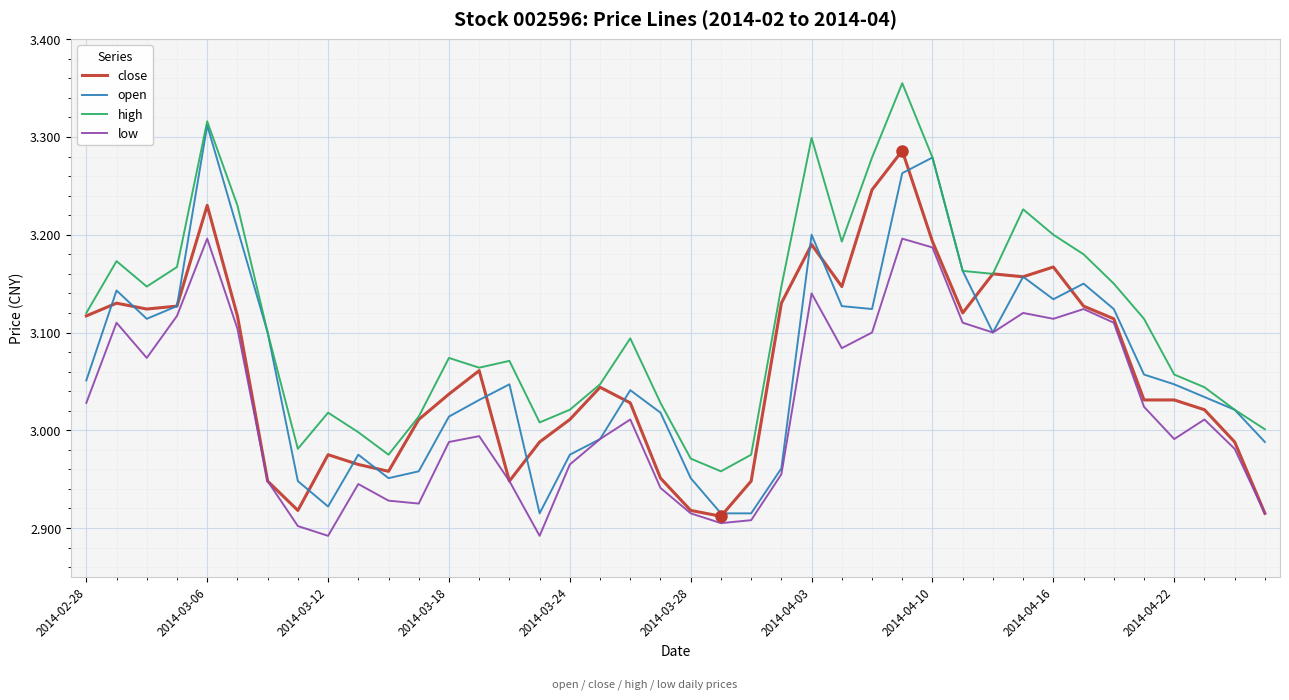

True or false: high and low intersect in this chart.

False